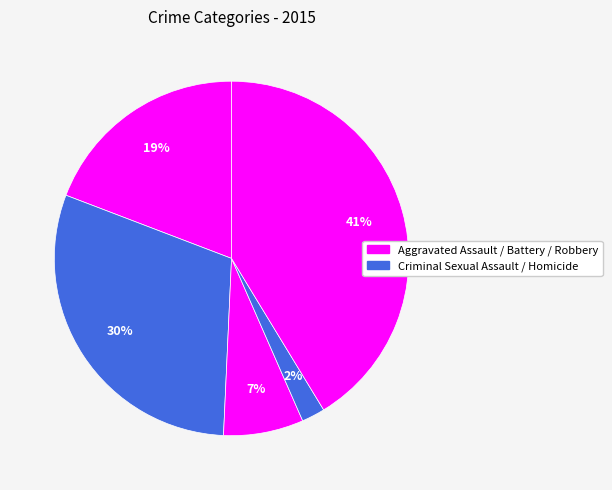

Which slice is the largest?

Robbery